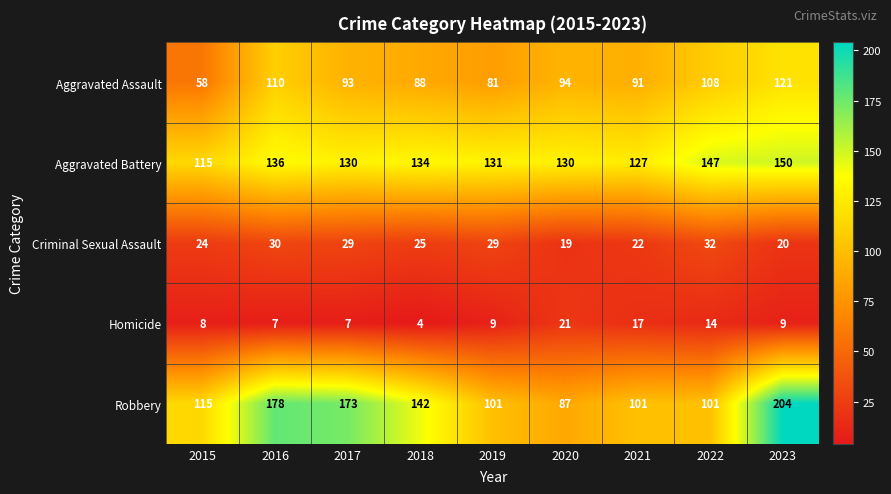

What is the spread (max minus min) of values at 2020?

111